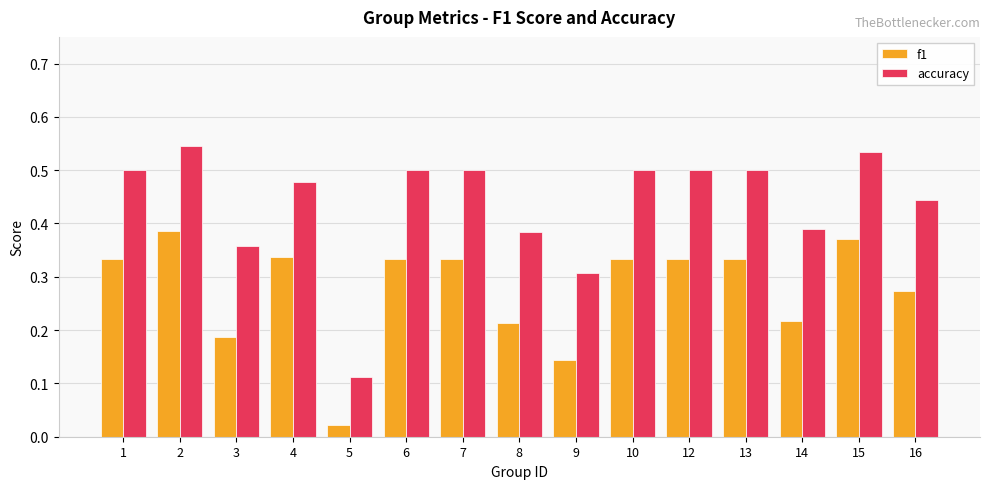

What is the sum of all accuracy values?

6.6